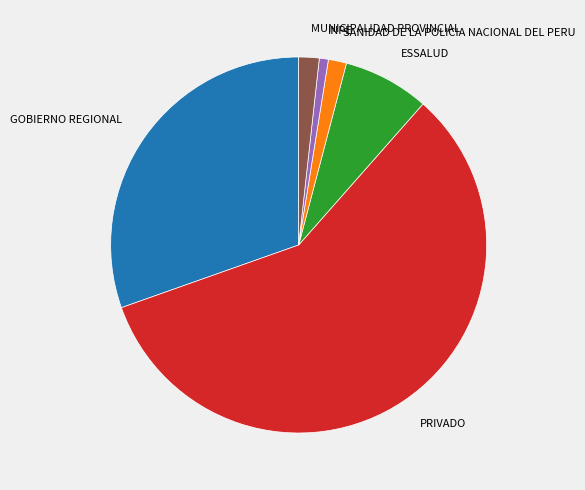

Between PRIVADO and MUNICIPALIDAD PROVINCIAL, which is larger?

PRIVADO